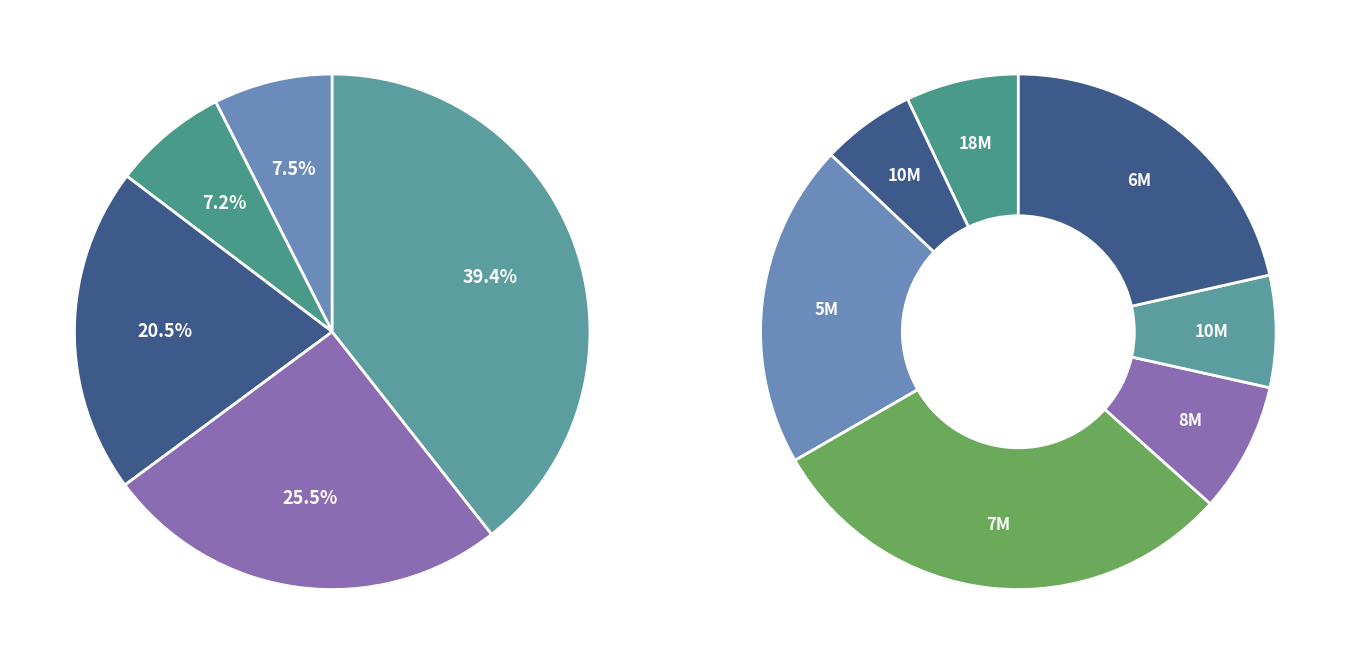

The Rural slice represents 25% of the pie. True or false?

True